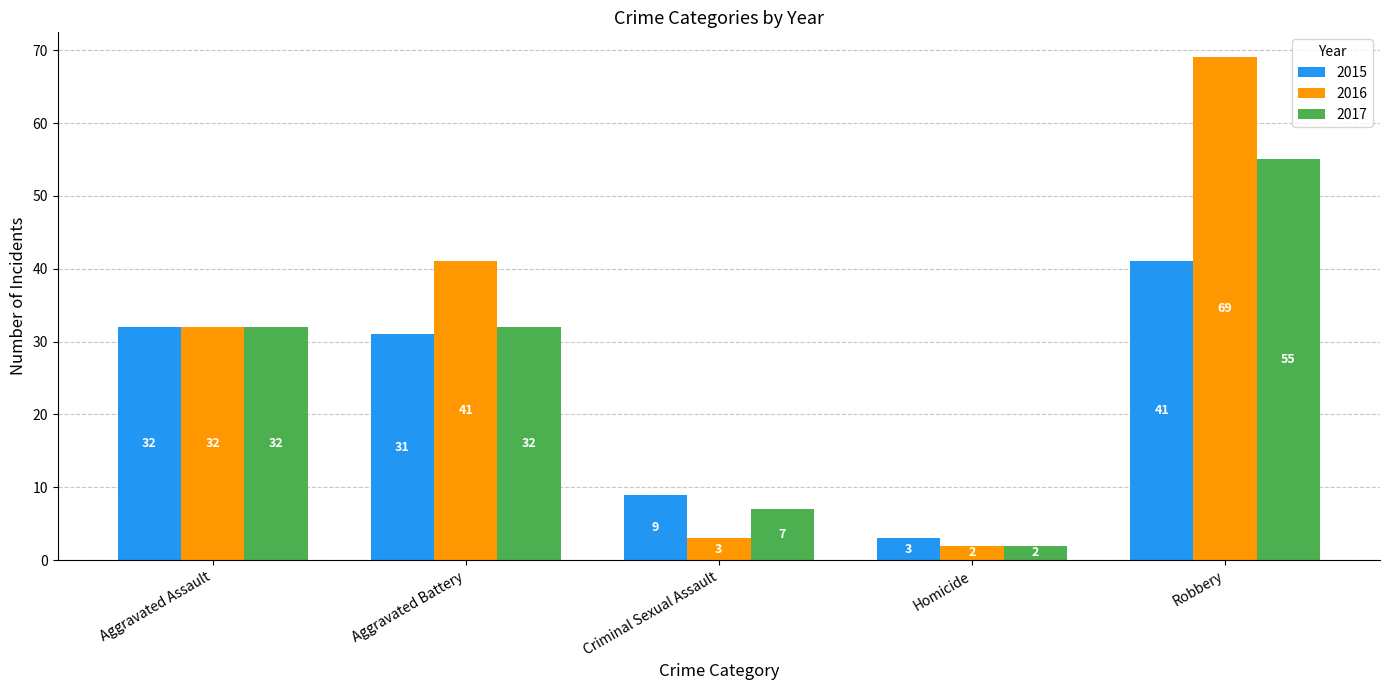

What is the smallest value displayed?

2